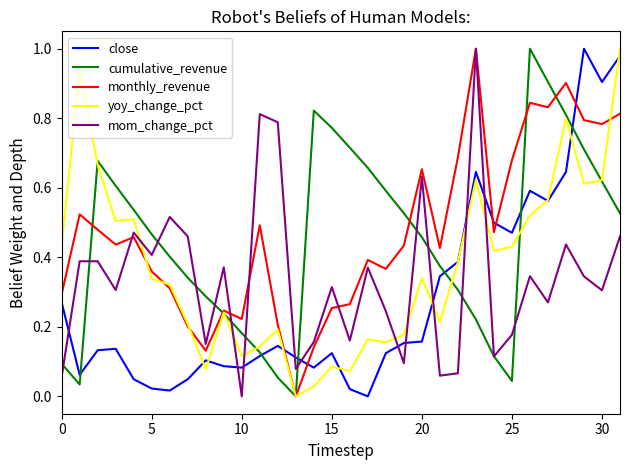

How many intersections are there between close and monthly_revenue?

5